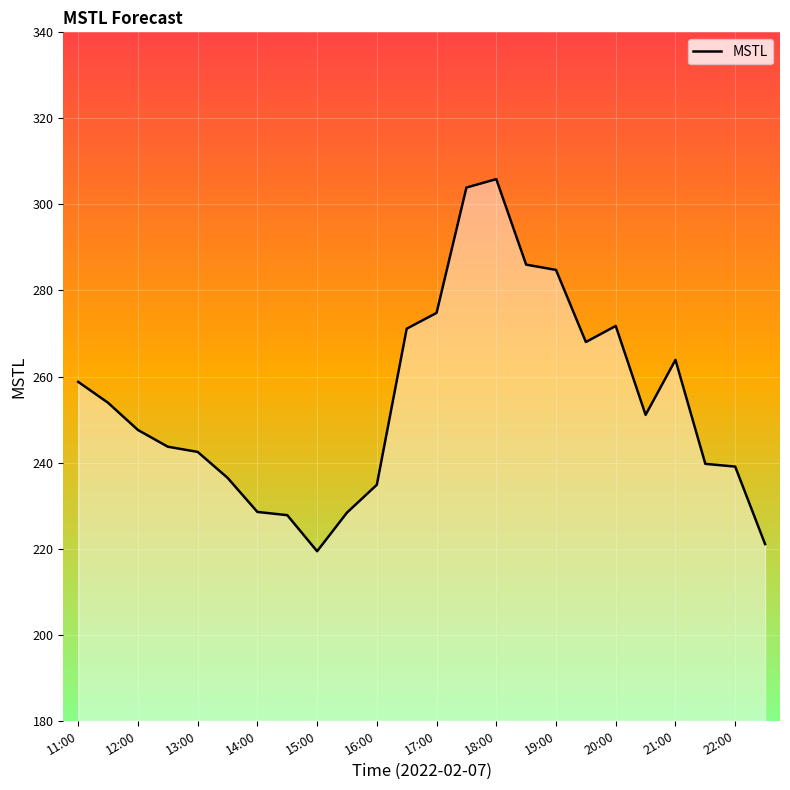

What is the greatest value displayed?

305.9